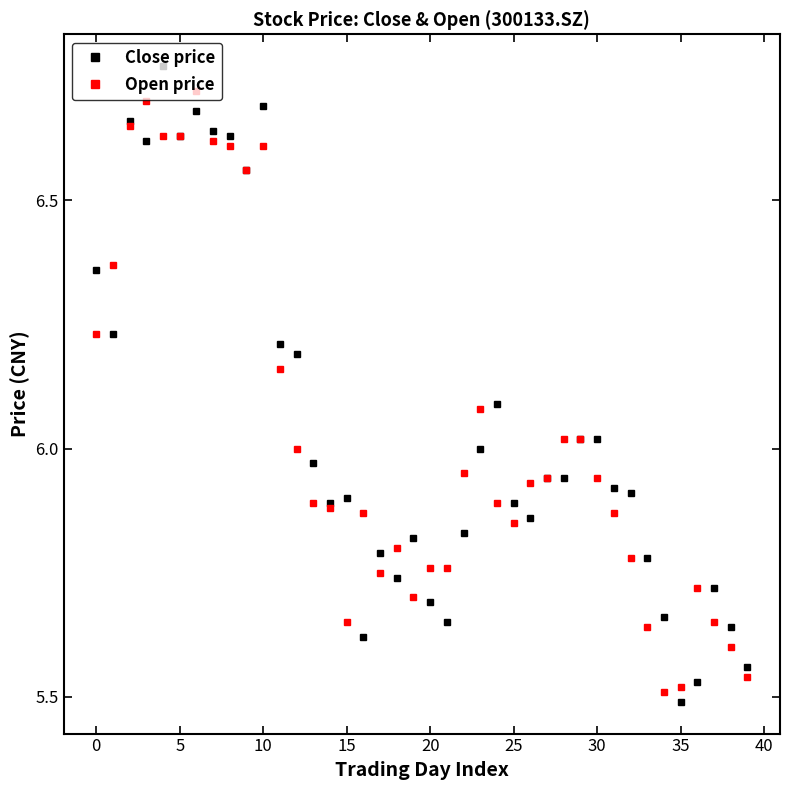

At how many categories does at least one series exceed 5?

40